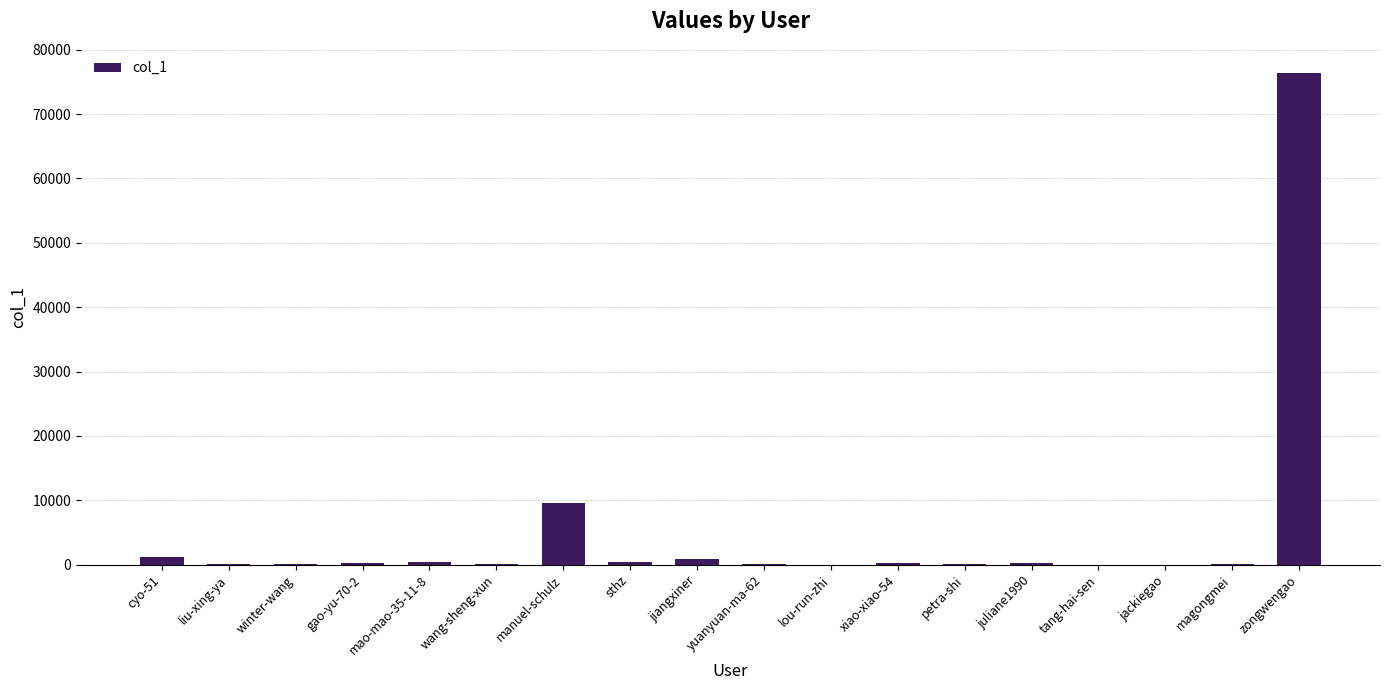

Where is the data nearest to the value 38160?

manuel-schulz